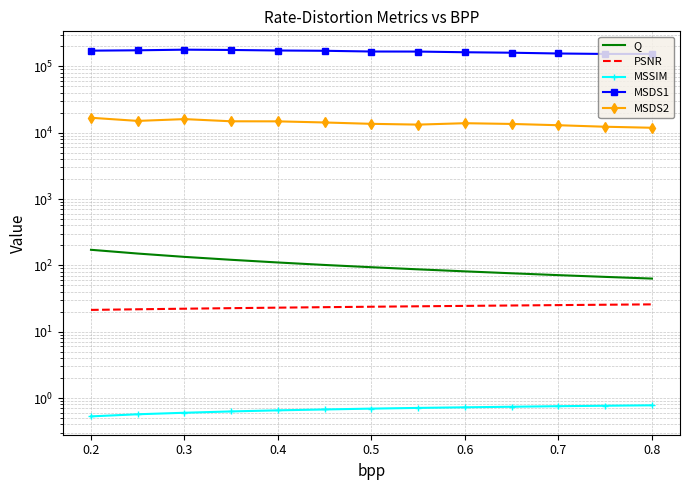

Is it true that MSDS2 equals 25392.3 at 0.6?

False